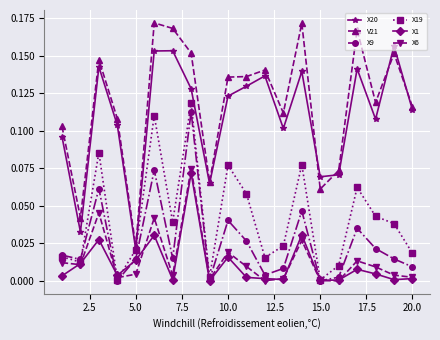

In X9, how many points are higher than both neighbors (excluding endpoints)?

6